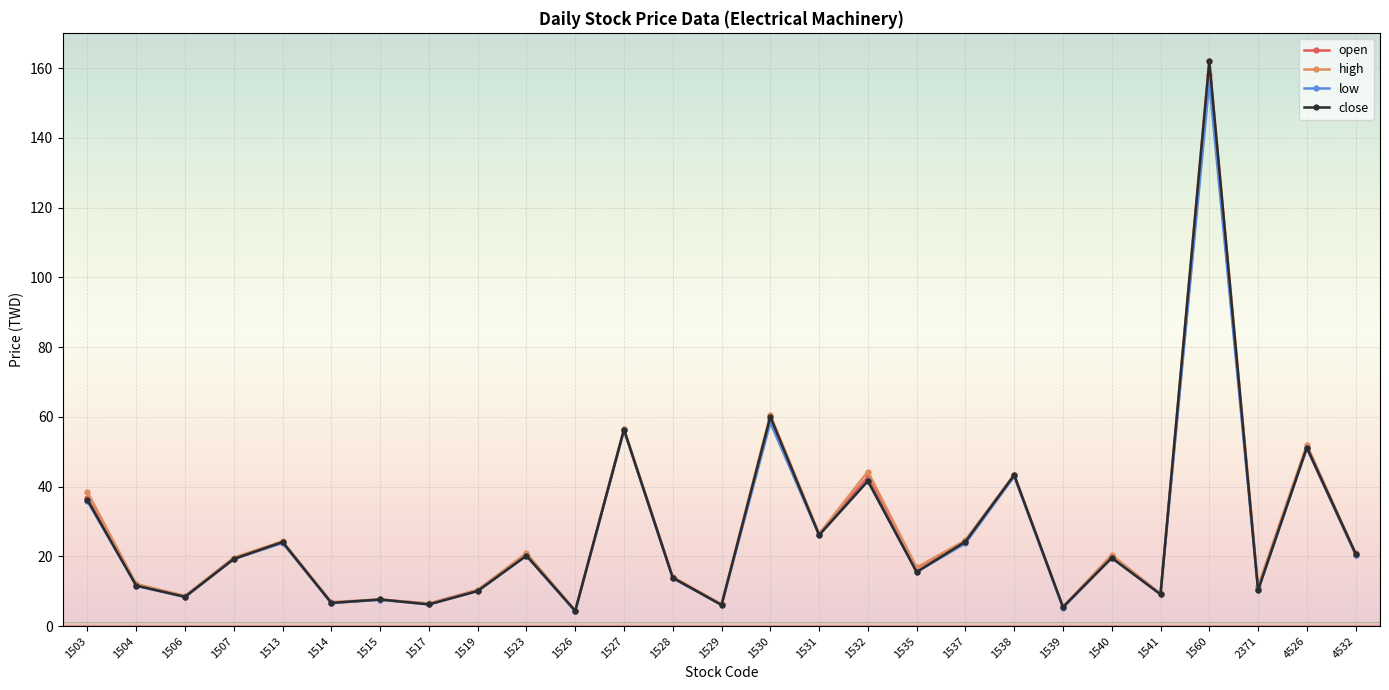

What are all the series names shown in the legend?

open, high, low, close